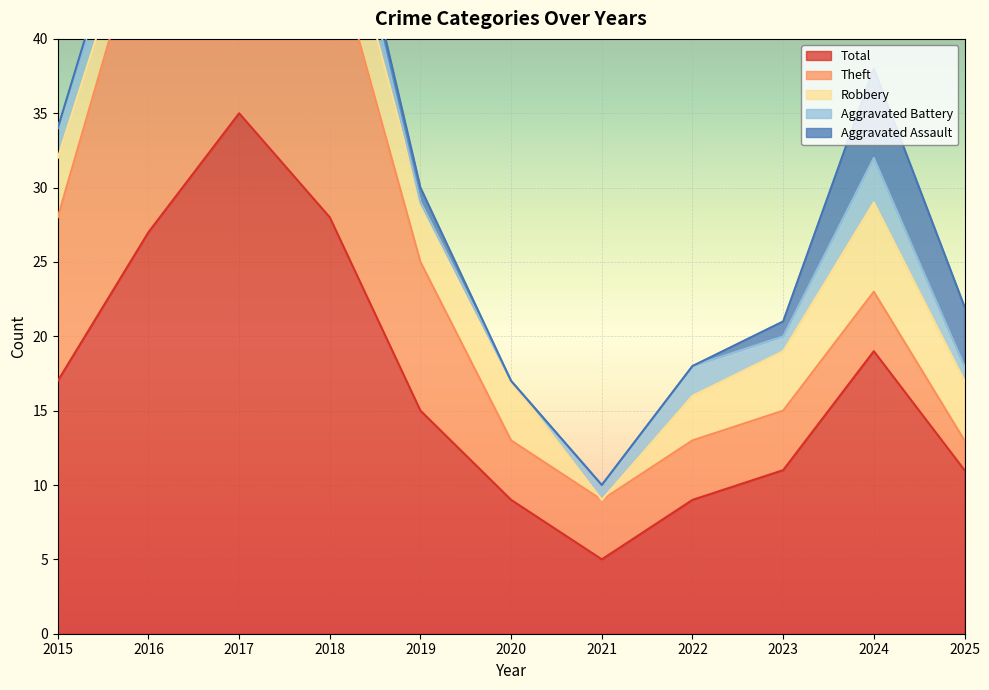

Which series changed the most between 2019 and 2025?

Theft